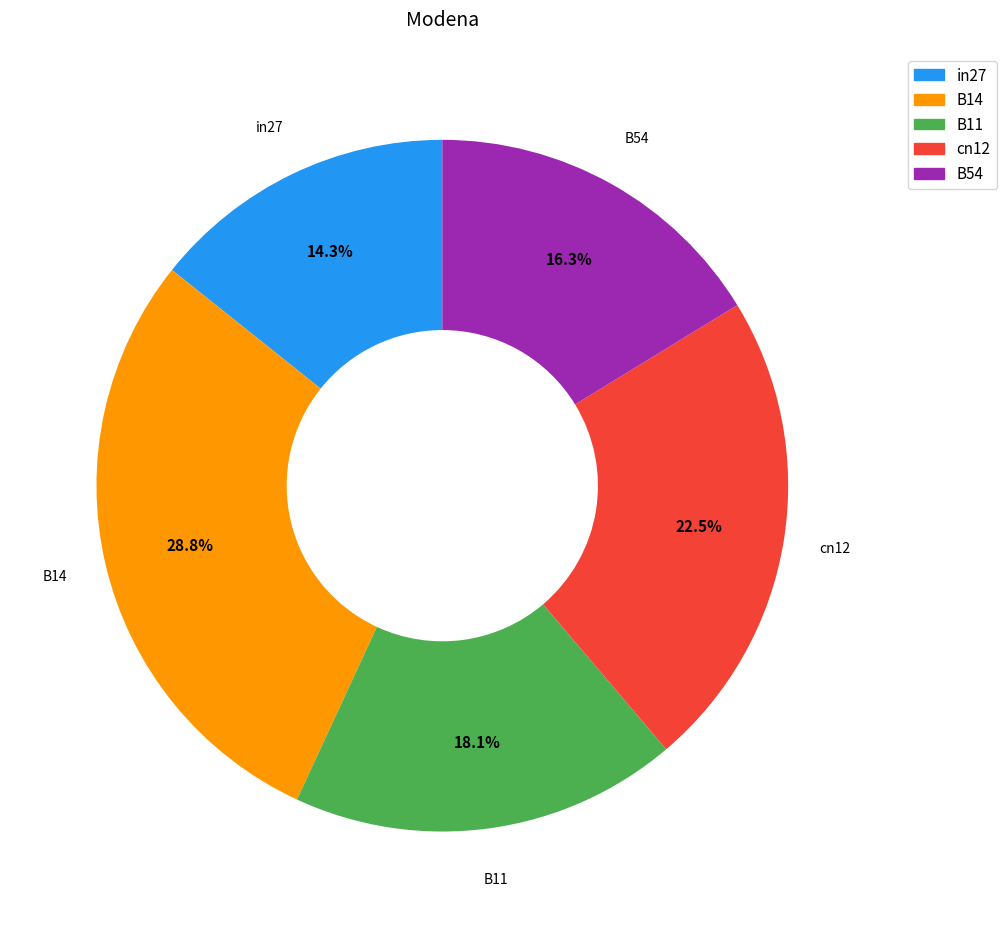

Combined, what portion of the pie is B11 and cn12?

40.6%